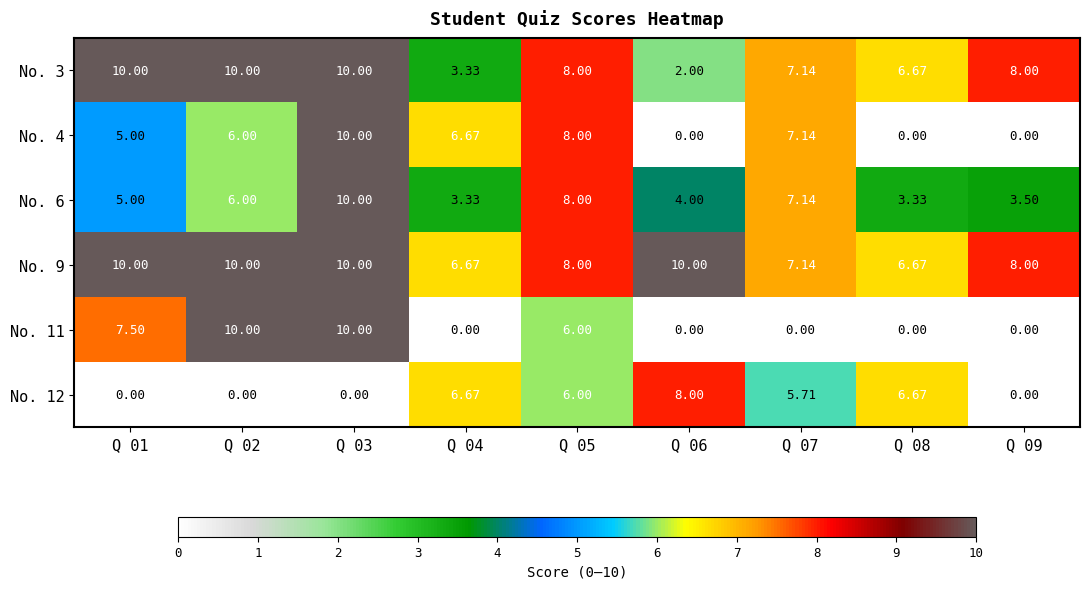

How many values in the No. 9 series are below 8?

3